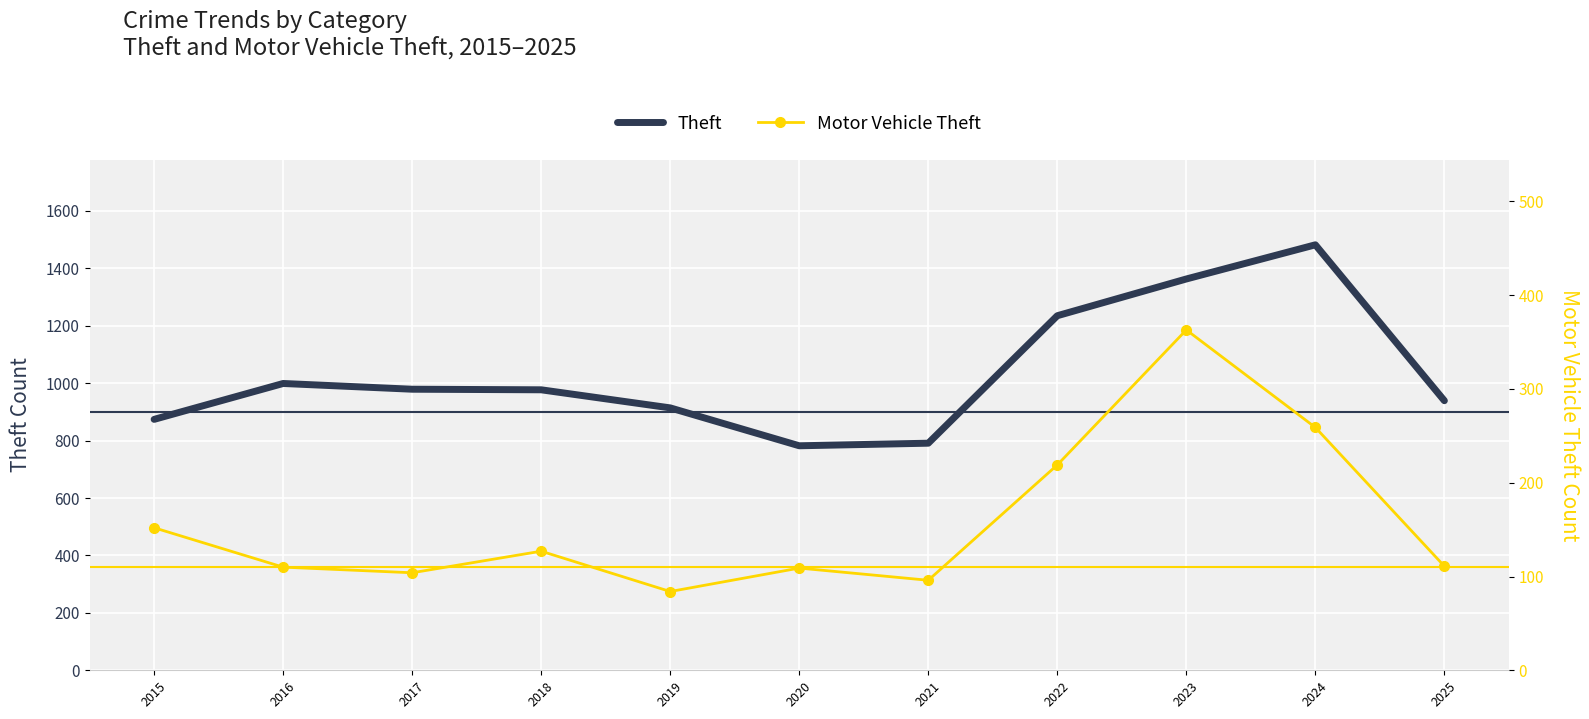

What is the difference between the maximum and minimum values in the Motor Vehicle Theft series?

279